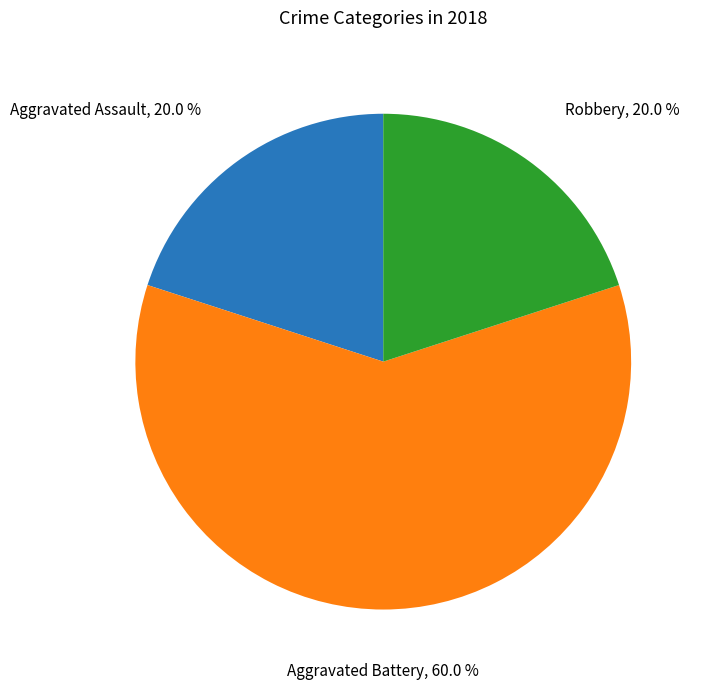

How many segments does this pie chart have?

3